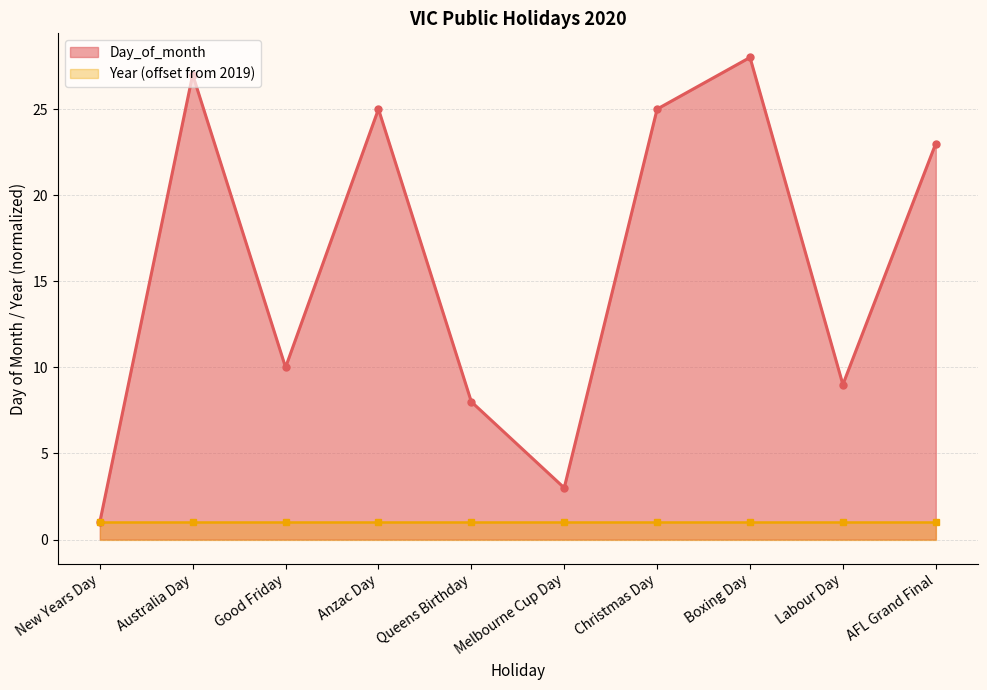

What is the label of the 7th point from the left?

Christmas Day